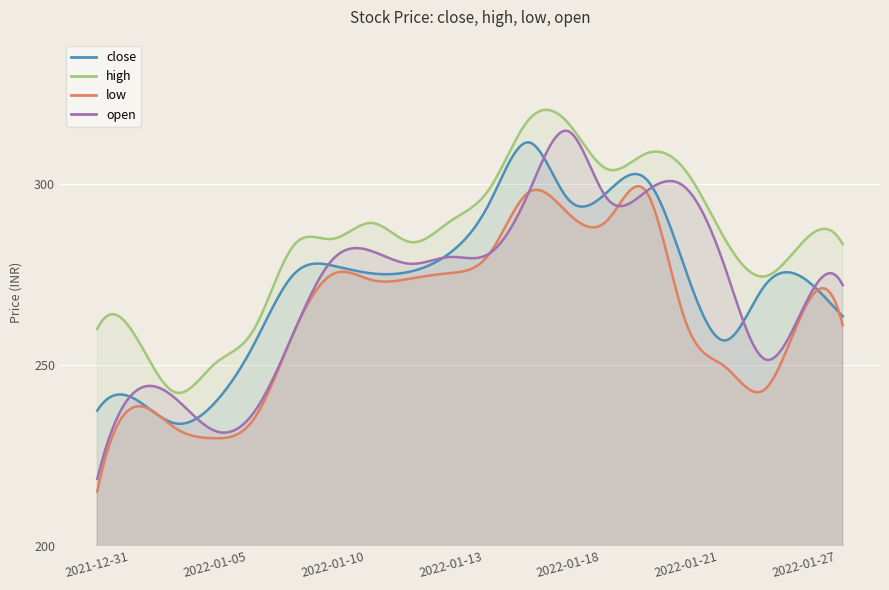

How many lines are shown in the chart?

4